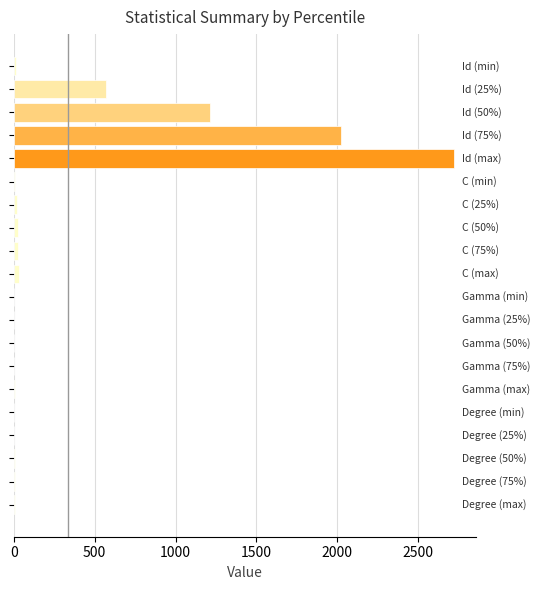

What is the greatest value displayed?

2721.0